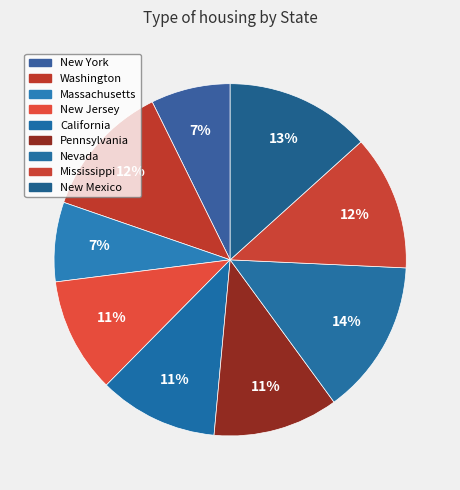

True or false: Massachusetts accounts for 7% of the total.

True